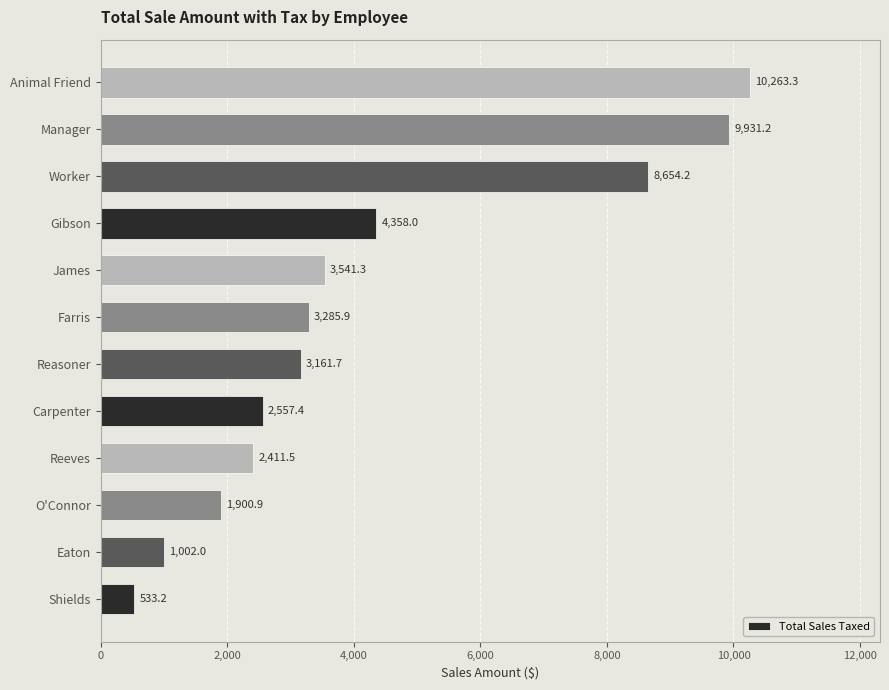

Rank the categories by value from highest to lowest.

Animal Friend, Manager, Worker, Gibson, James, Farris, Reasoner, Carpenter, Reeves, O'Connor, Eaton, Shields